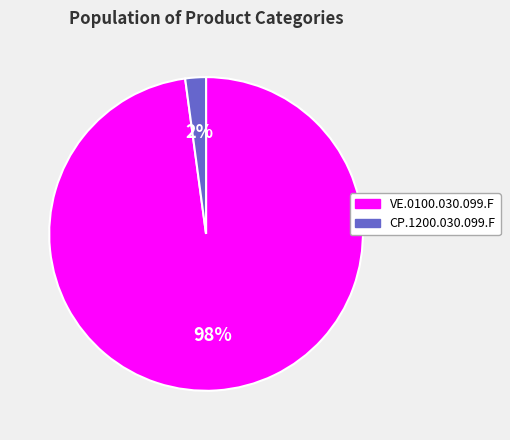

True or false: CP.1200.030.099.F accounts for 10% of the total.

False